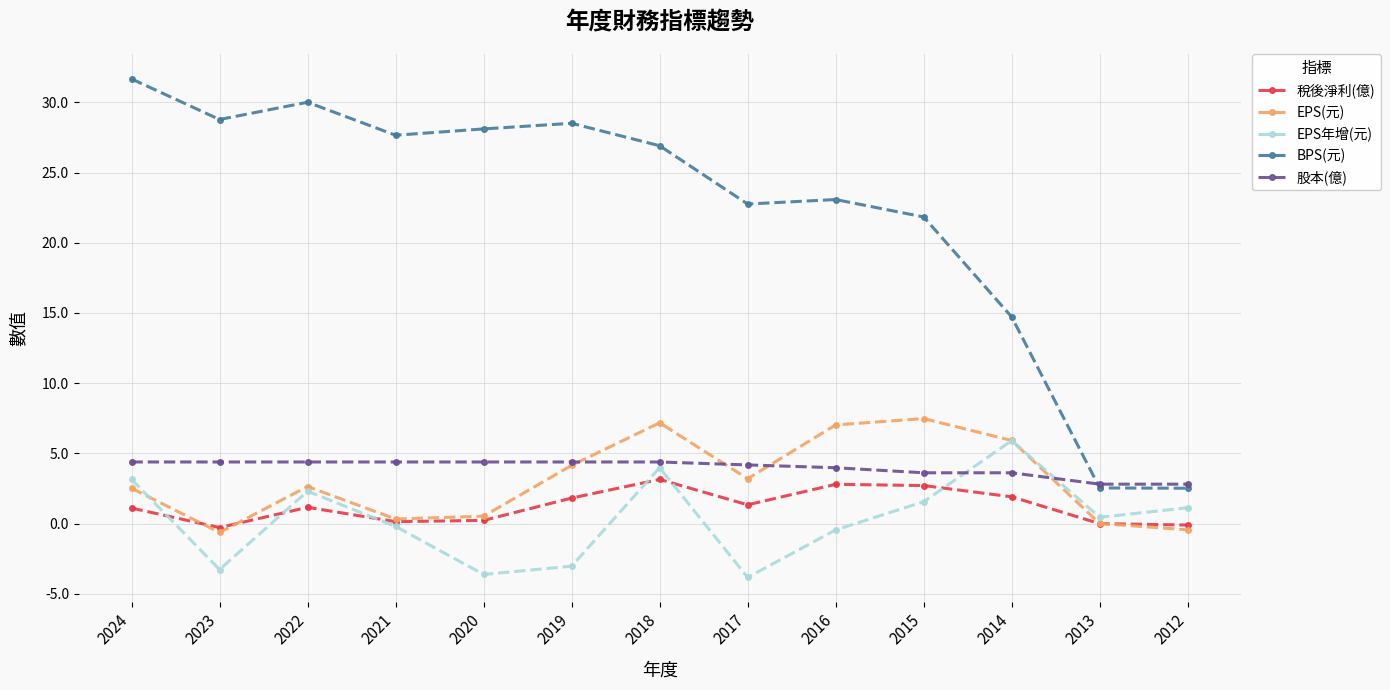

What is the spread (max minus min) of values at 2017?

26.6